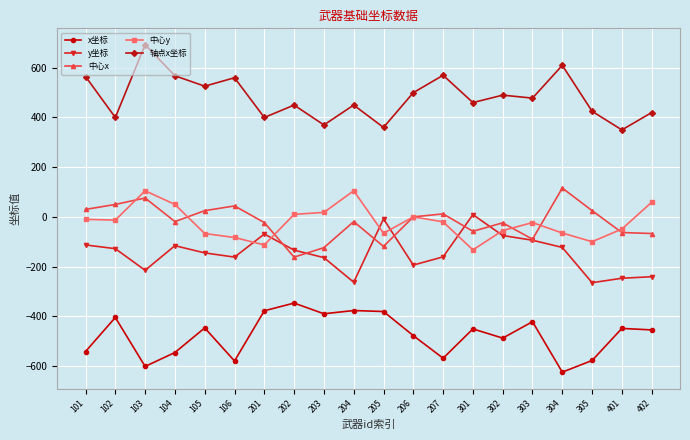

Which label corresponds to the largest value in the chart?

103